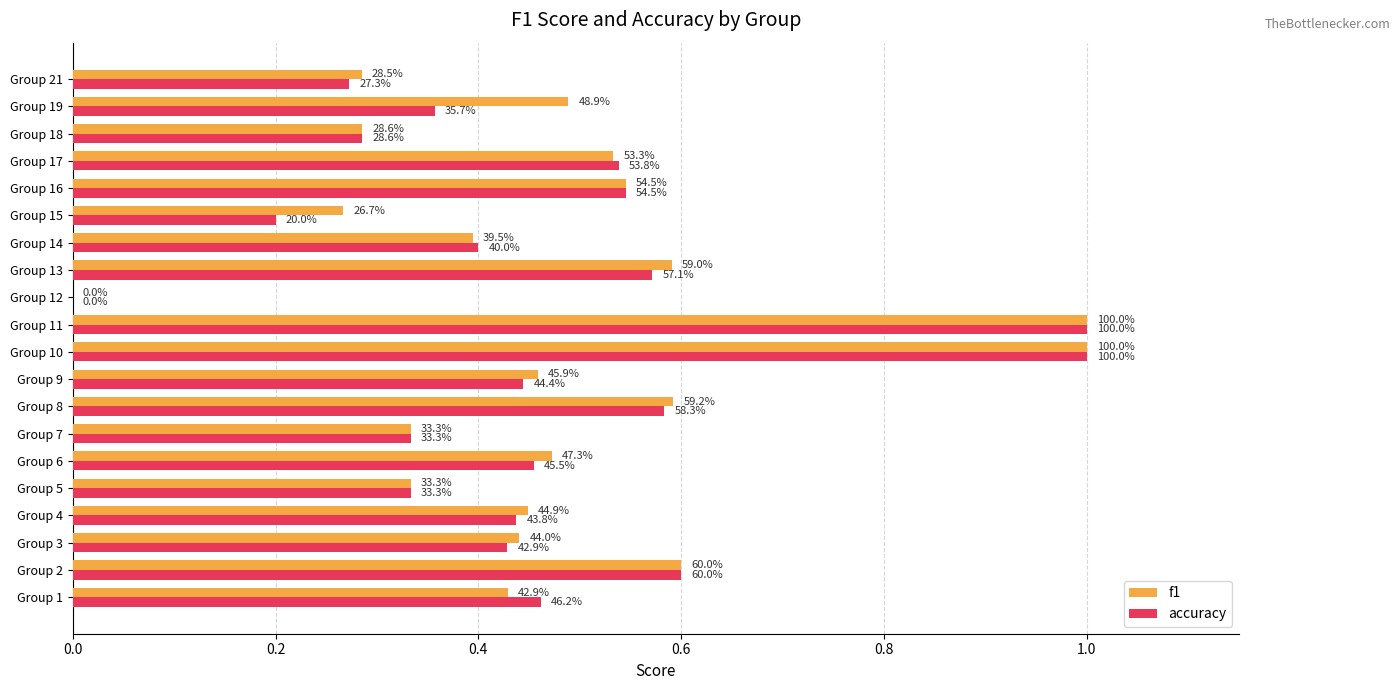

What are all the series names shown in the legend?

f1, accuracy